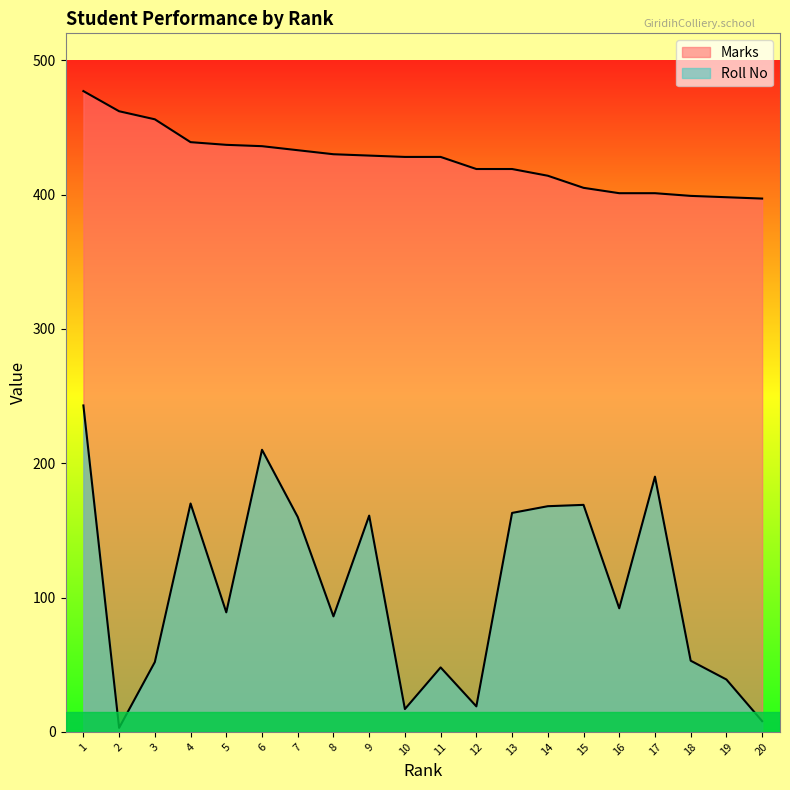

True or false: Roll No and Marks cross at least once.

False